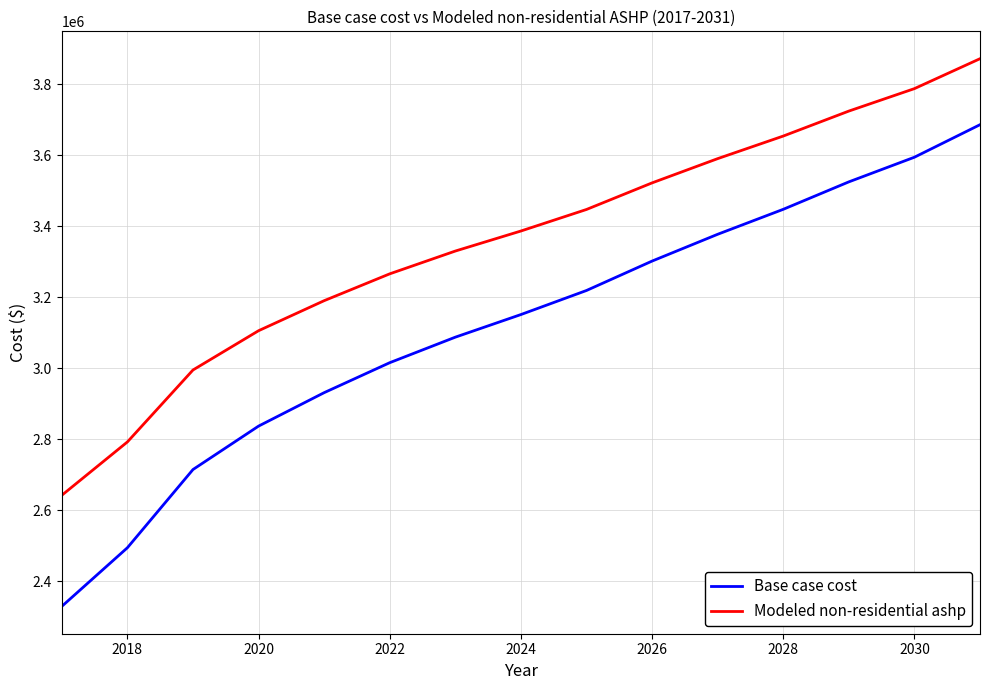

Which series has the largest total across all categories?

Modeled non-residential ashp